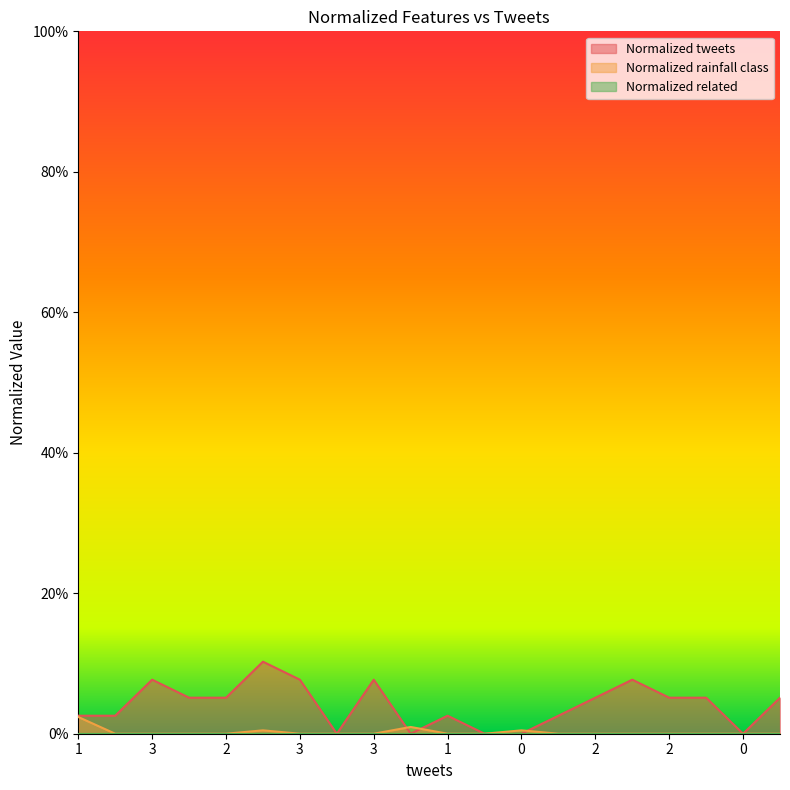

In Normalized tweets, how many points are lower than both neighbors (excluding endpoints)?

3